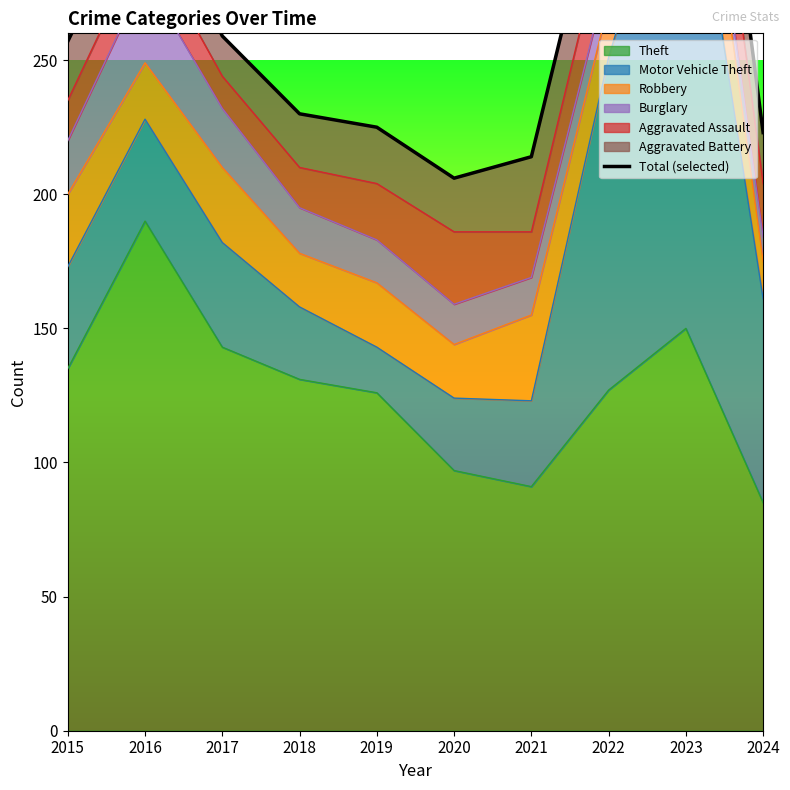

What is the ratio of the value at 2019 to the value at 2017?

0.9